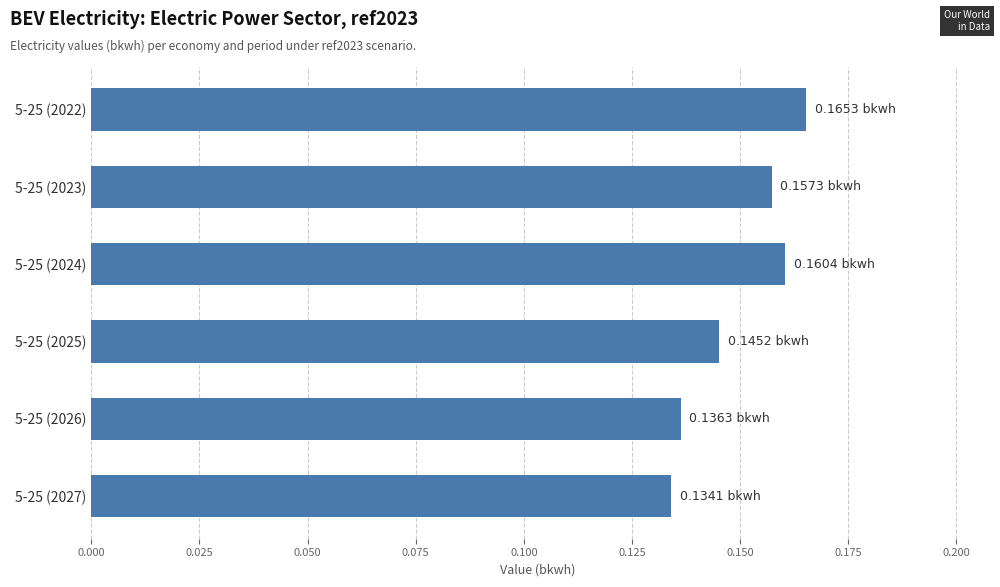

What is the sum of the values at 5-25 (2024) and 5-25 (2027)?

0.3